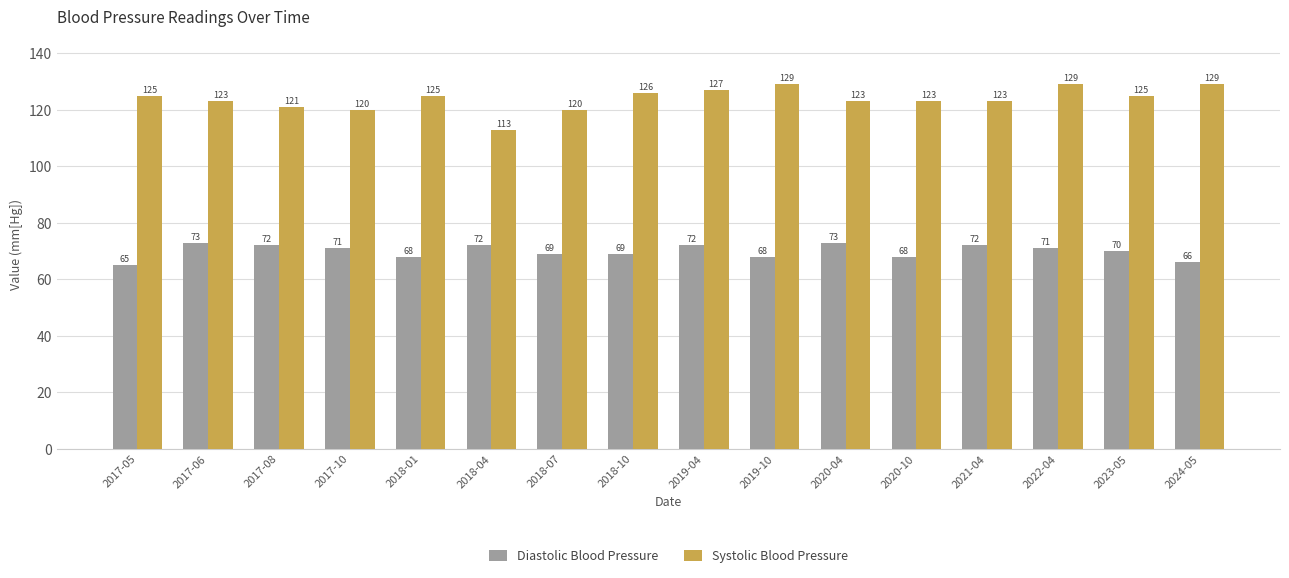

Reading right to left, extract all data points from this chart.

Diastolic Blood Pressure: 2024-05=66	2023-05=70	2022-04=71	2021-04=72	2020-10=68	2020-04=73	2019-10=68	2019-04=72	2018-10=69	2018-07=69	2018-04=72	2018-01=68	2017-10=71	2017-08=72	2017-06=73	2017-05=65
Systolic Blood Pressure: 2024-05=129	2023-05=125	2022-04=129	2021-04=123	2020-10=123	2020-04=123	2019-10=129	2019-04=127	2018-10=126	2018-07=120	2018-04=113	2018-01=125	2017-10=120	2017-08=121	2017-06=123	2017-05=125